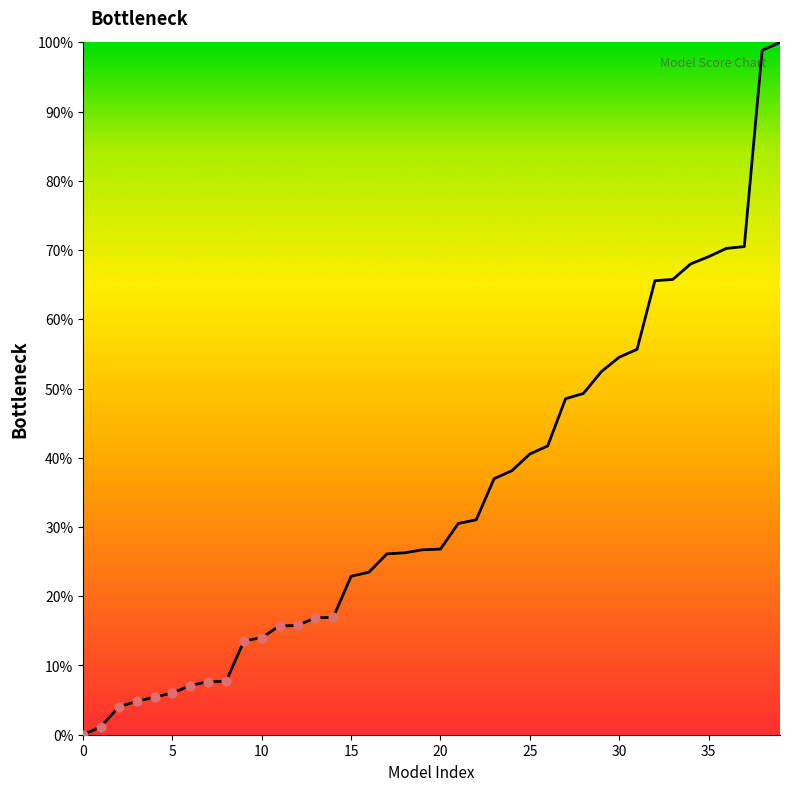

What is the difference between the maximum and minimum values?

100.0